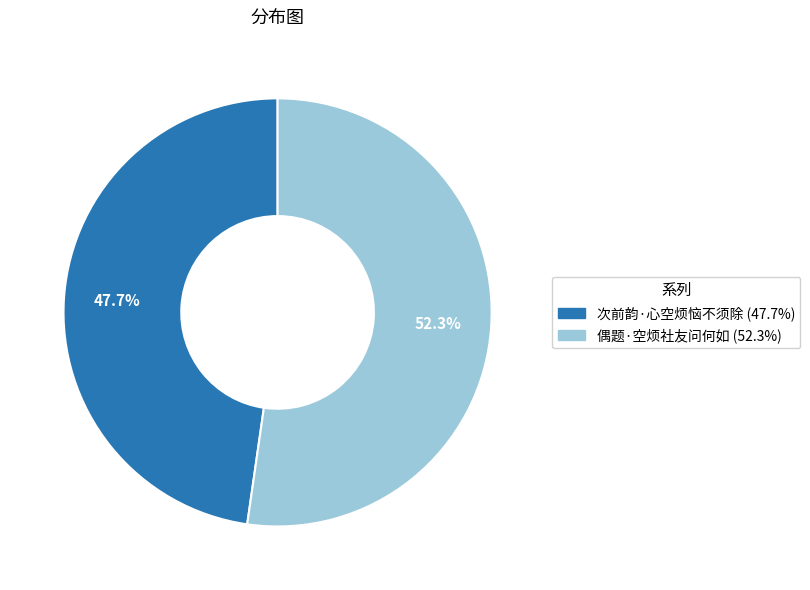

Which slice is the largest?

偶题·空烦社友问何如